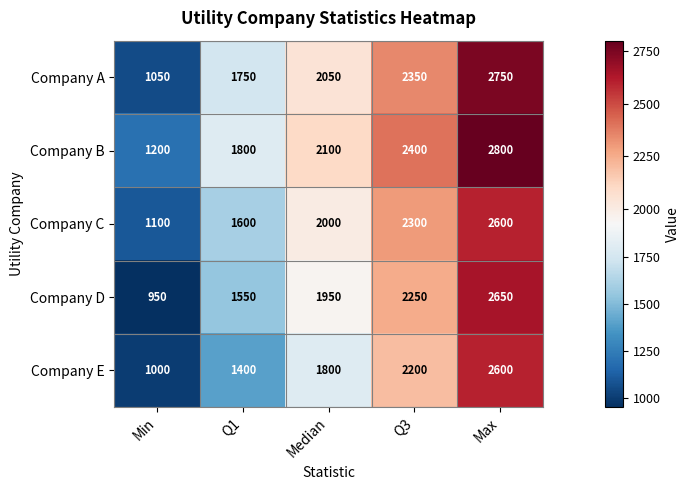

Count the number of categories in the chart.

5